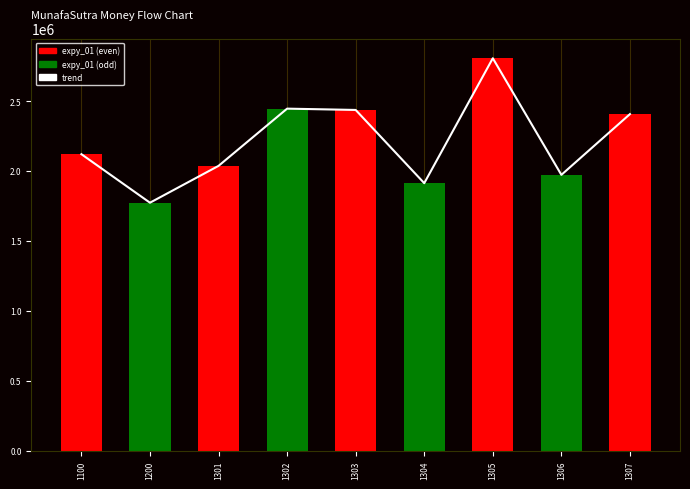

Is it true that expy_01 equals 3335190.1 at 1301?

False